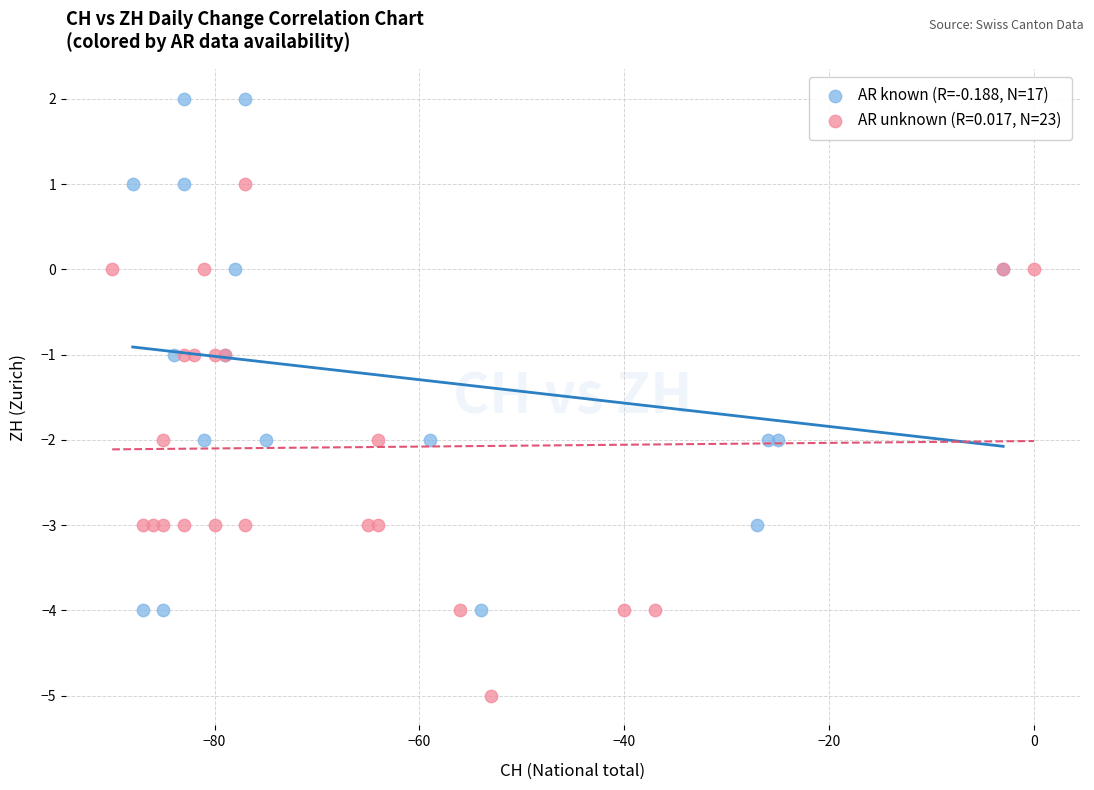

Which series reaches the maximum Y coordinate?

AR known (R=-0.188, N=17)